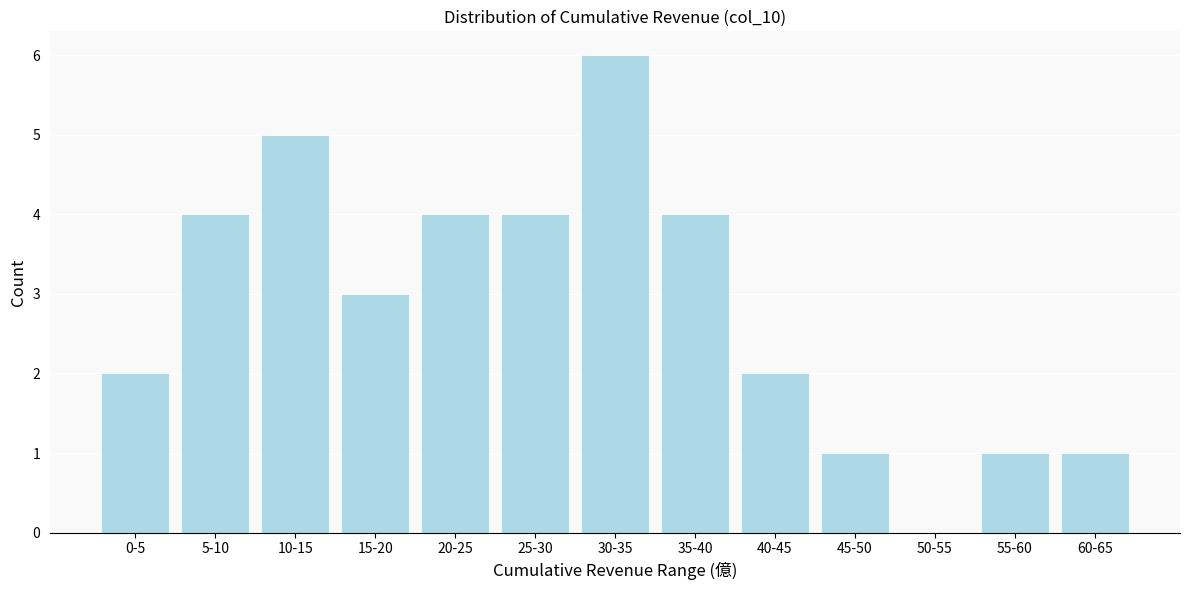

Reading left to right, list all the values displayed in this chart.

0-5=2	5-10=4	10-15=5	15-20=3	20-25=4	25-30=4	30-35=6	35-40=4	40-45=2	45-50=1	50-55=0	55-60=1	60-65=1